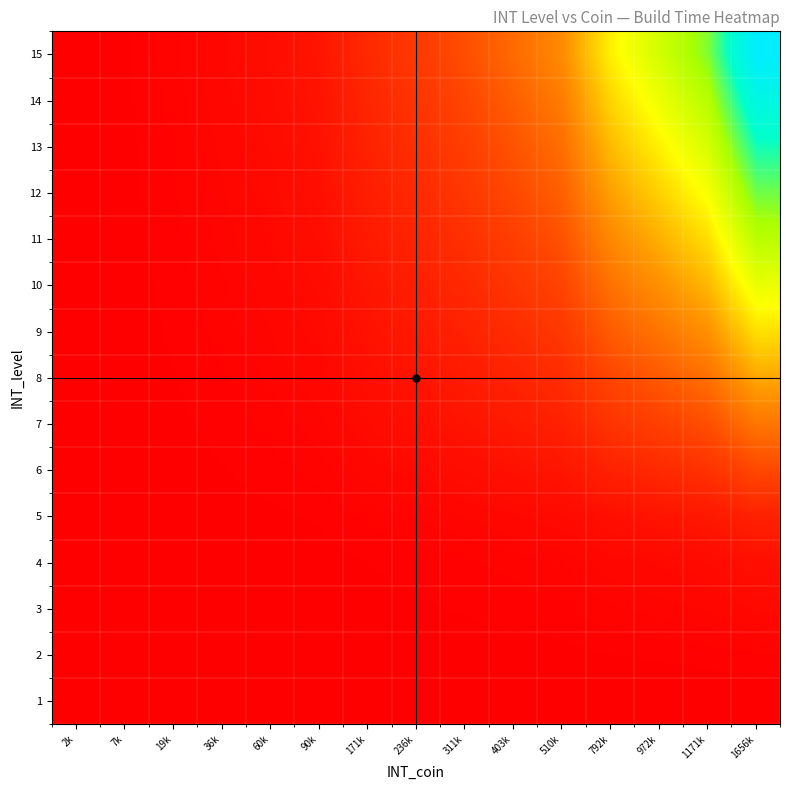

Rank the series by their maximum value, from highest to lowest.

15, 14, 13, 12, 11, 10, 9, 8, 7, 6, 5, 4, 3, 2, 1